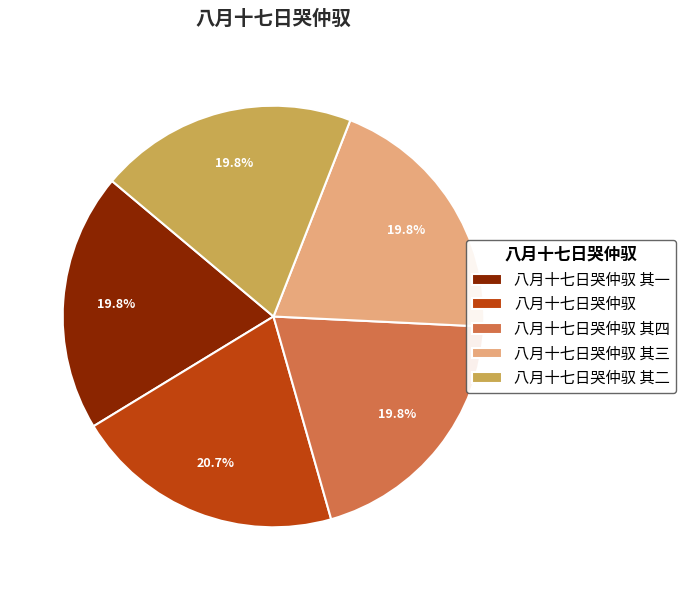

Between 八月十七日哭仲驭 其四 and 八月十七日哭仲驭, which is larger?

八月十七日哭仲驭